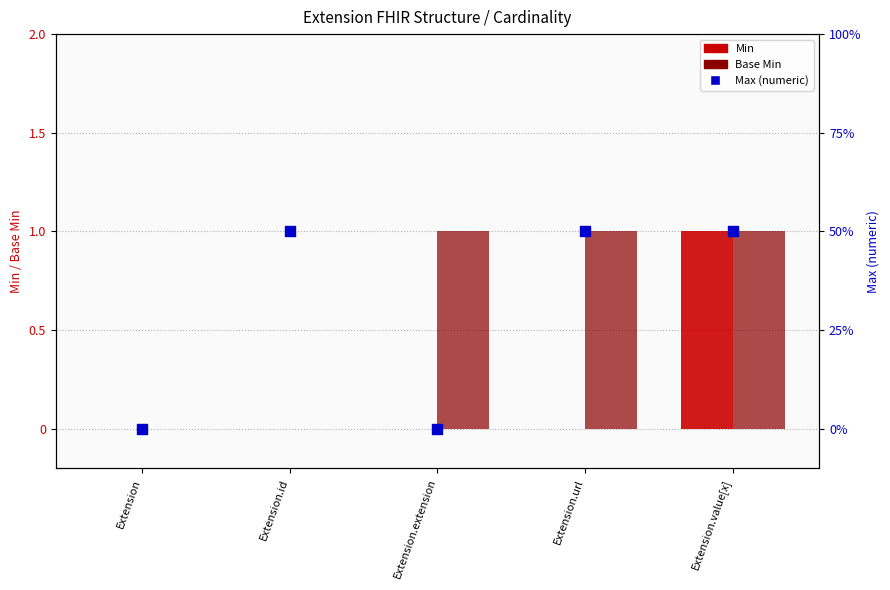

What is the total value across all series at Extension.id?

1